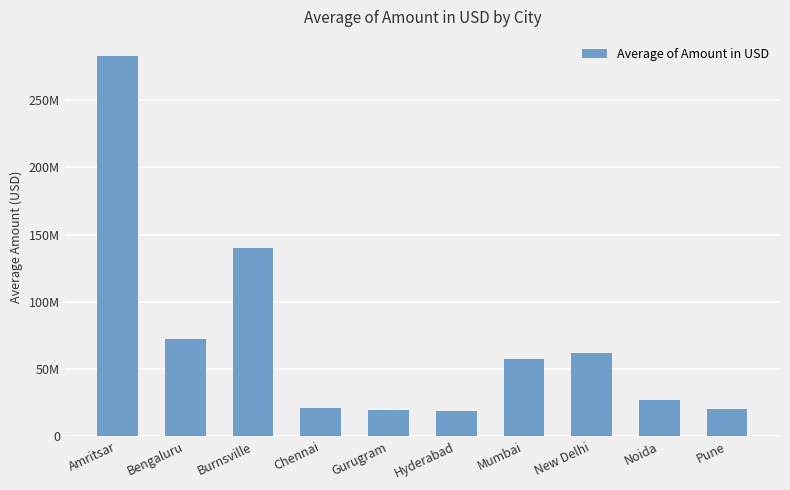

What is the ratio of the value at Hyderabad to the value at Mumbai?

0.3